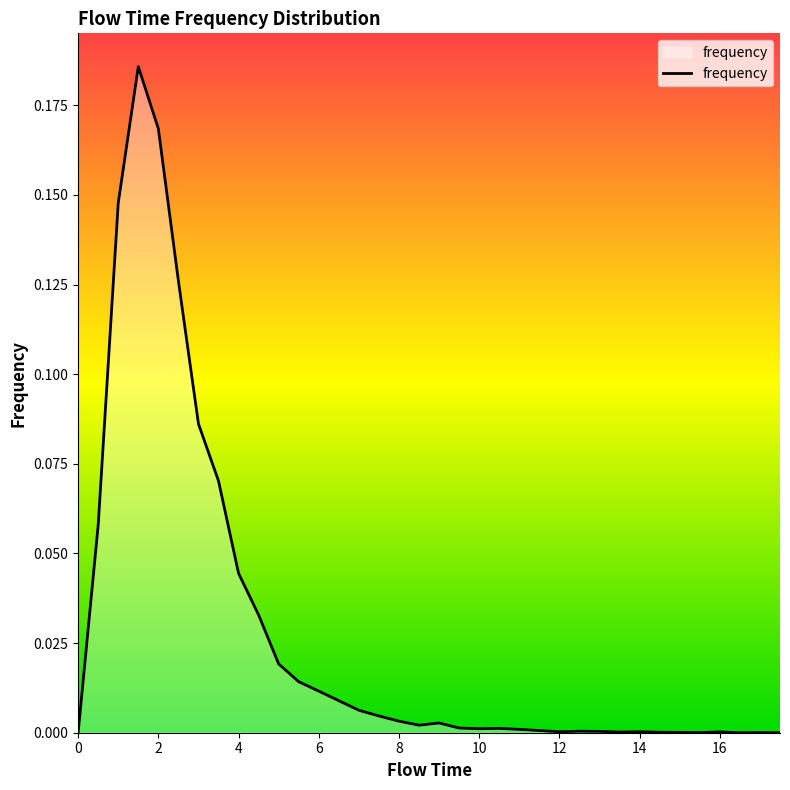

Does the chart display data point markers on the line(s)?

No